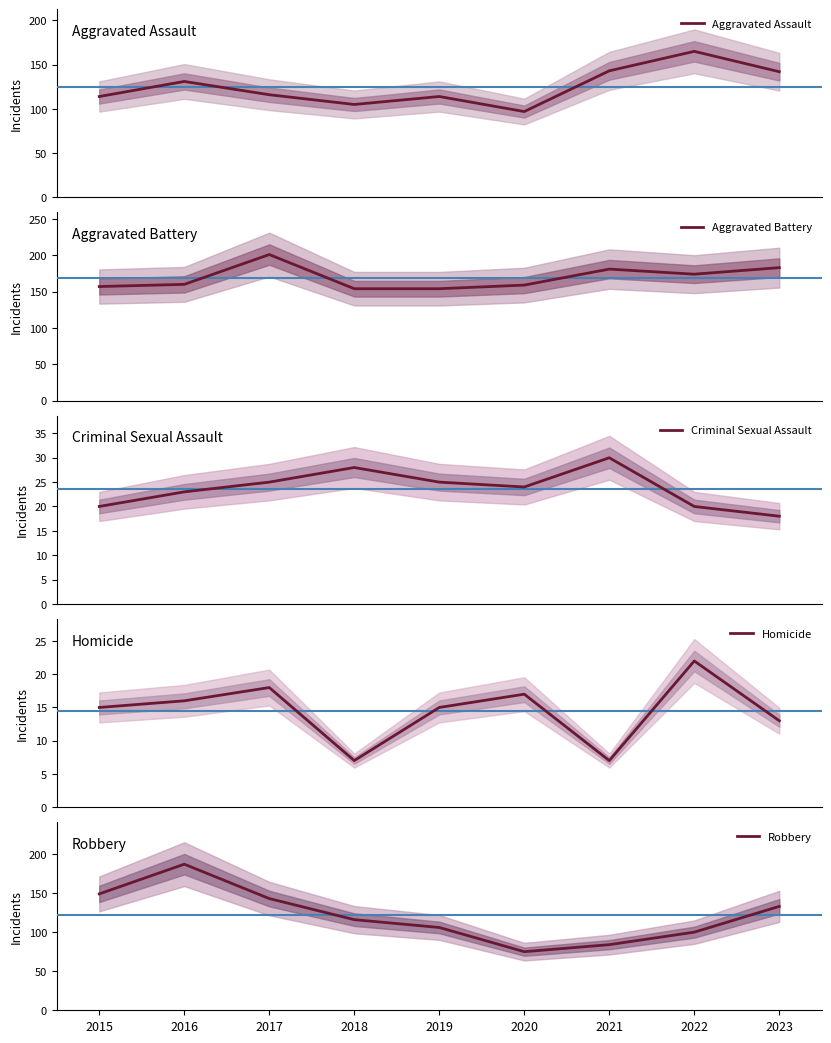

Is the value of Aggravated Battery at 2022 greater than the value of Criminal Sexual Assault at 2017?

Yes